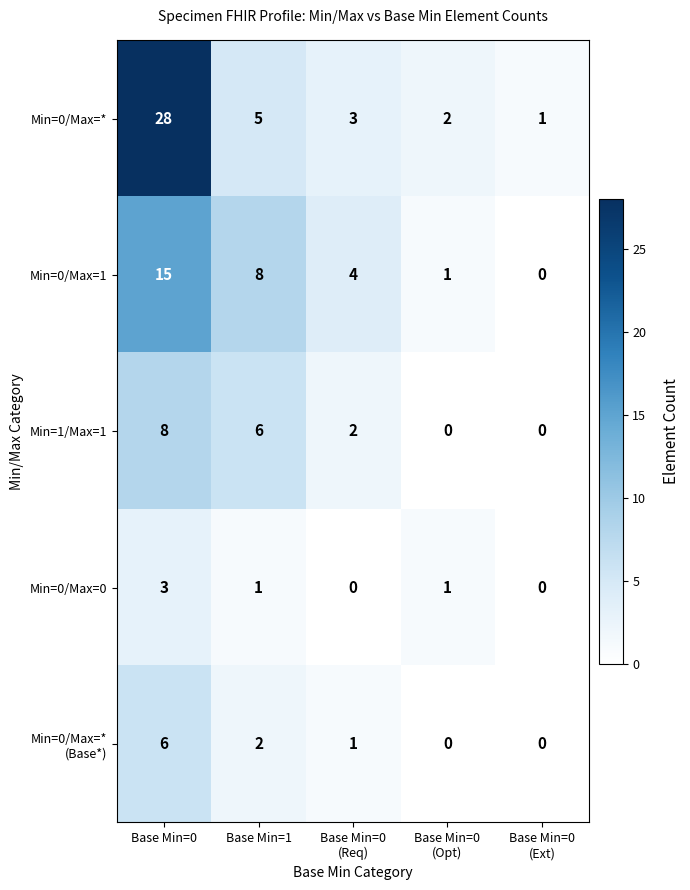

Is it true that Min=0/Max=0 equals 3 at Base Min=0?

True